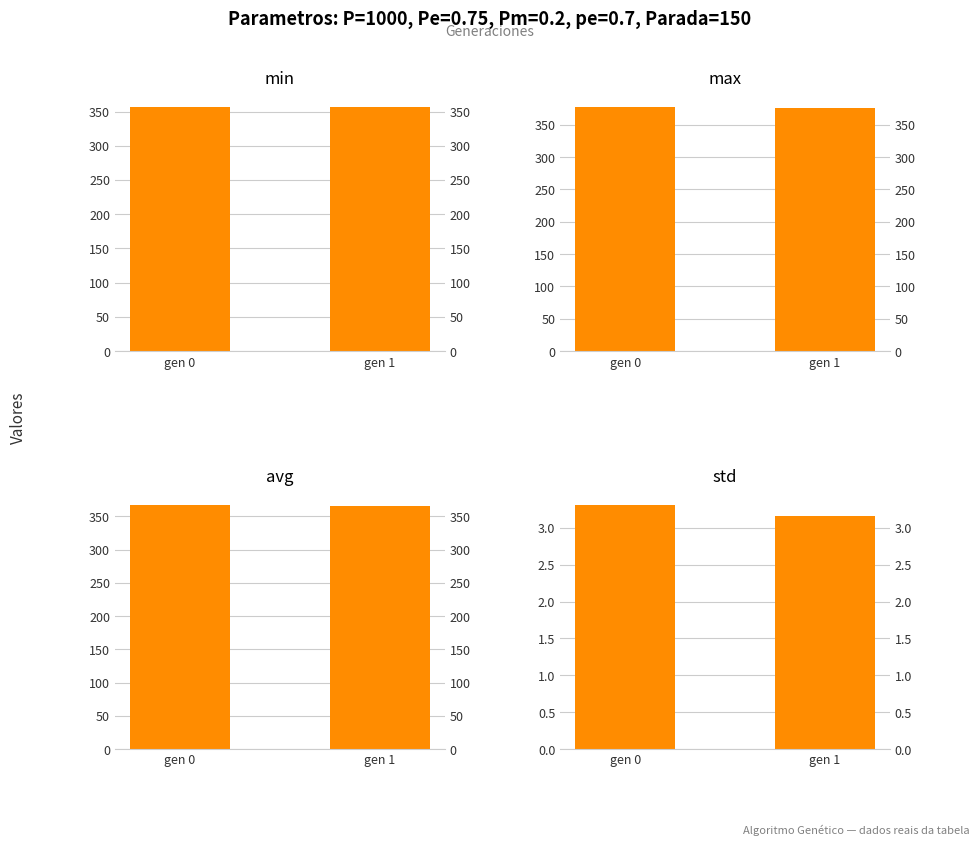

Is the value of min at gen 0 greater than the value of max at gen 1?

No